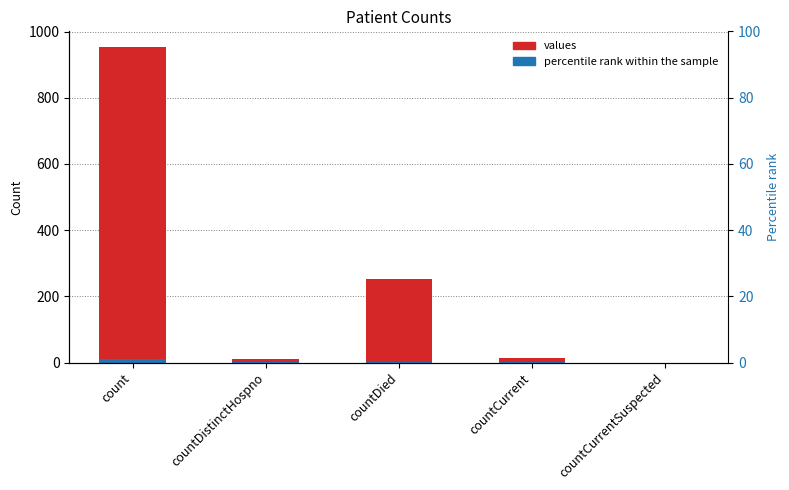

List the series in order of their peak value, highest first.

values, percentile rank within the sample